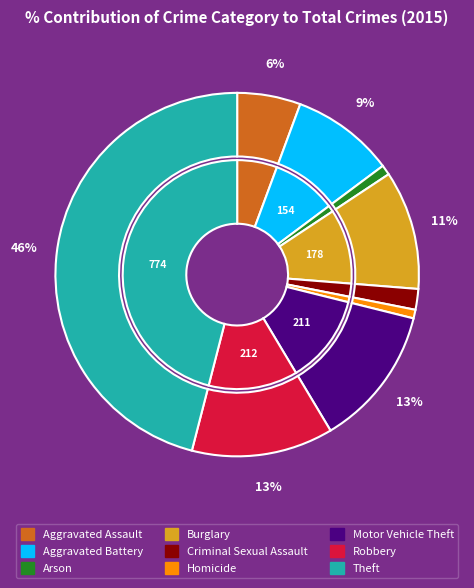

What is the smallest slice in the pie chart?

Homicide